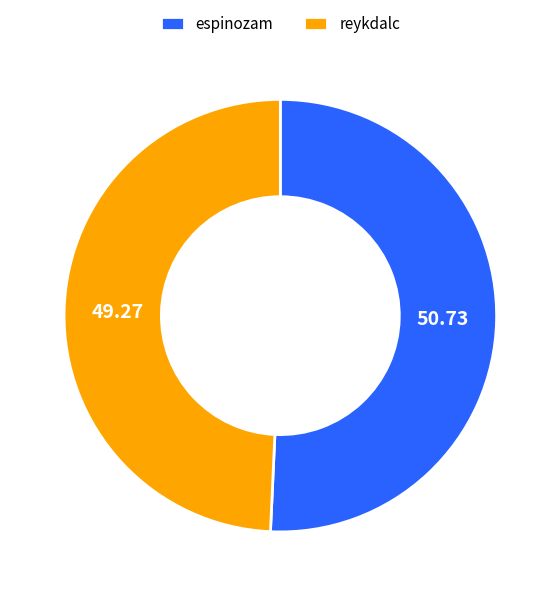

Which category has the biggest portion of the pie?

espinozam